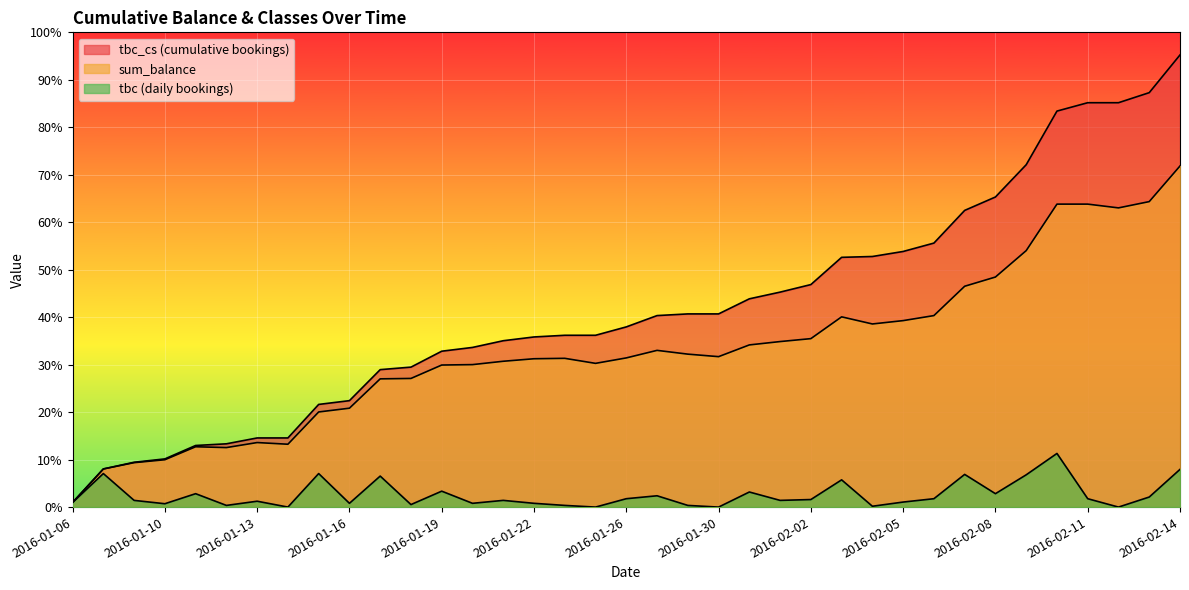

Does the chart display data point markers on the line(s)?

No